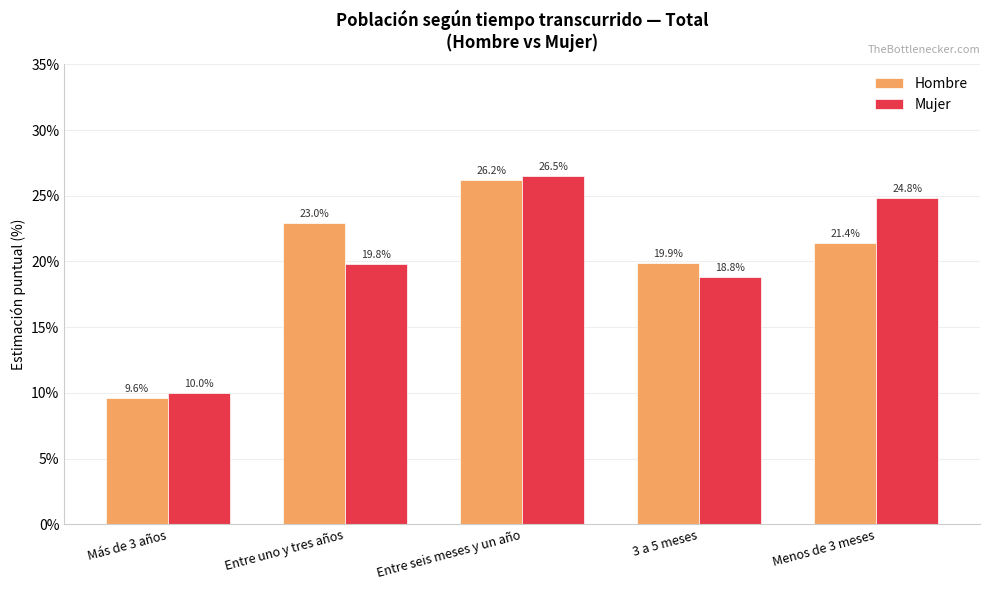

Count the number of data series in this chart.

2